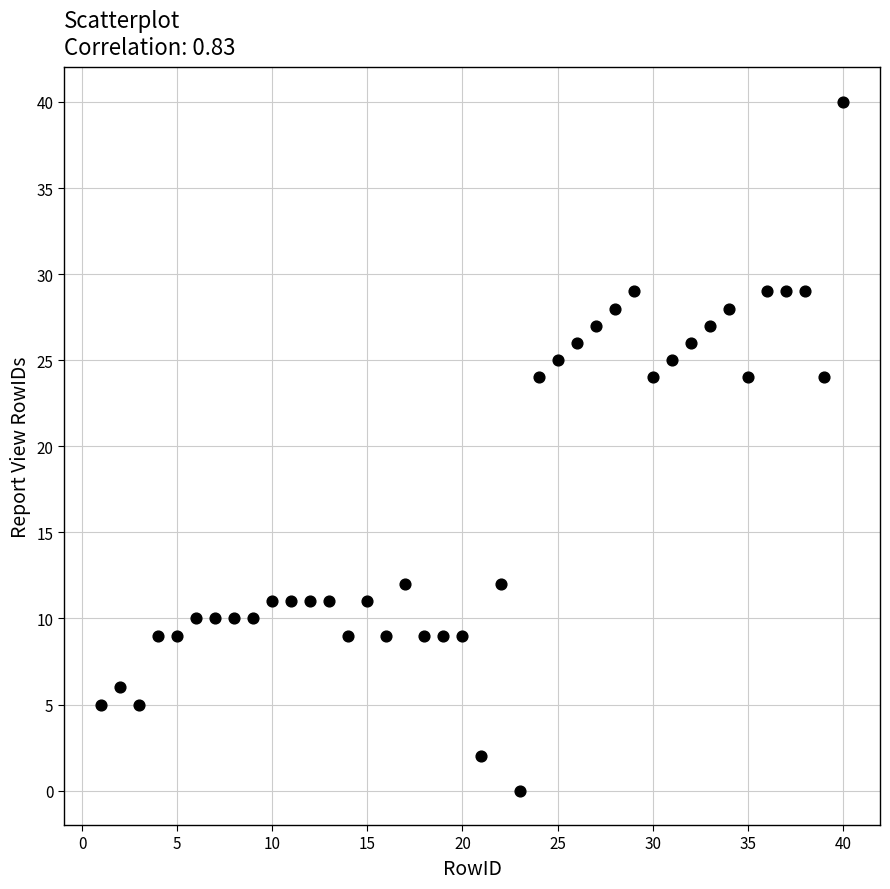

What is the range of Y values (max minus min)?

40